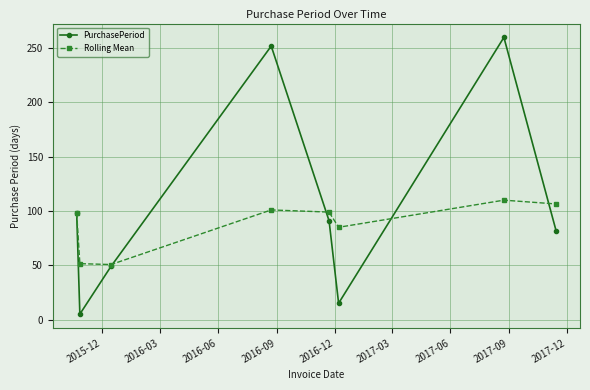

How many series are shown in this chart?

2